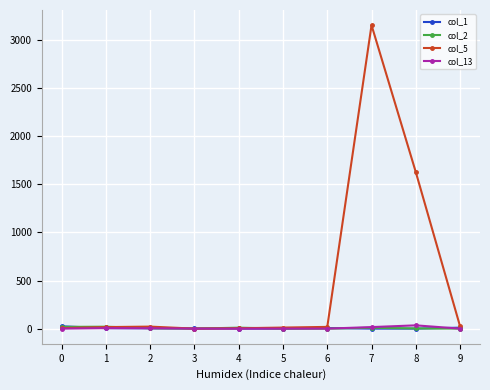

Does the chart display data point markers on the line(s)?

Yes